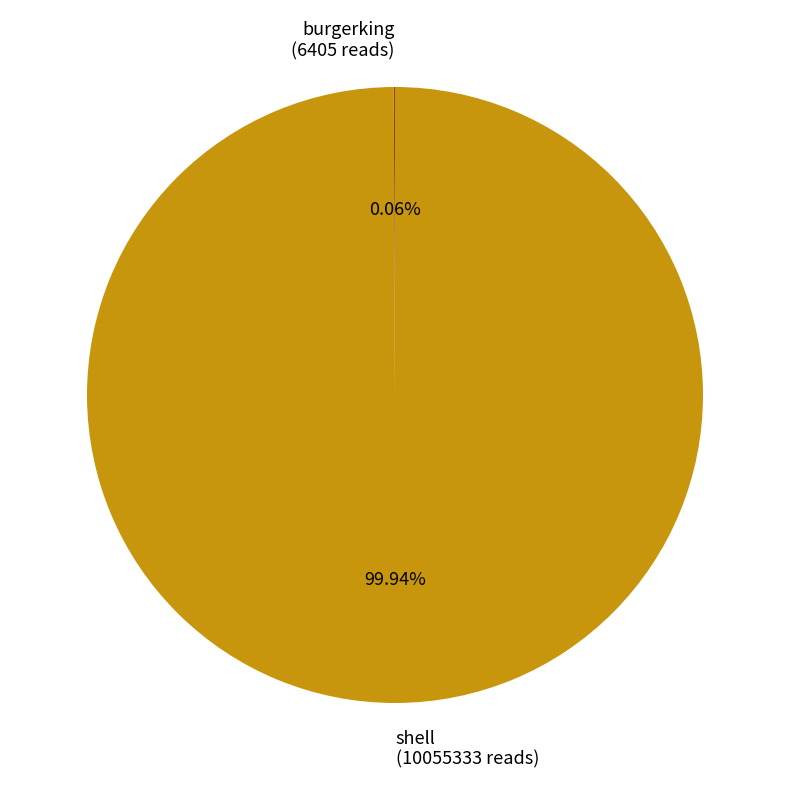

Is there any slice that represents more than half of the pie?

Yes